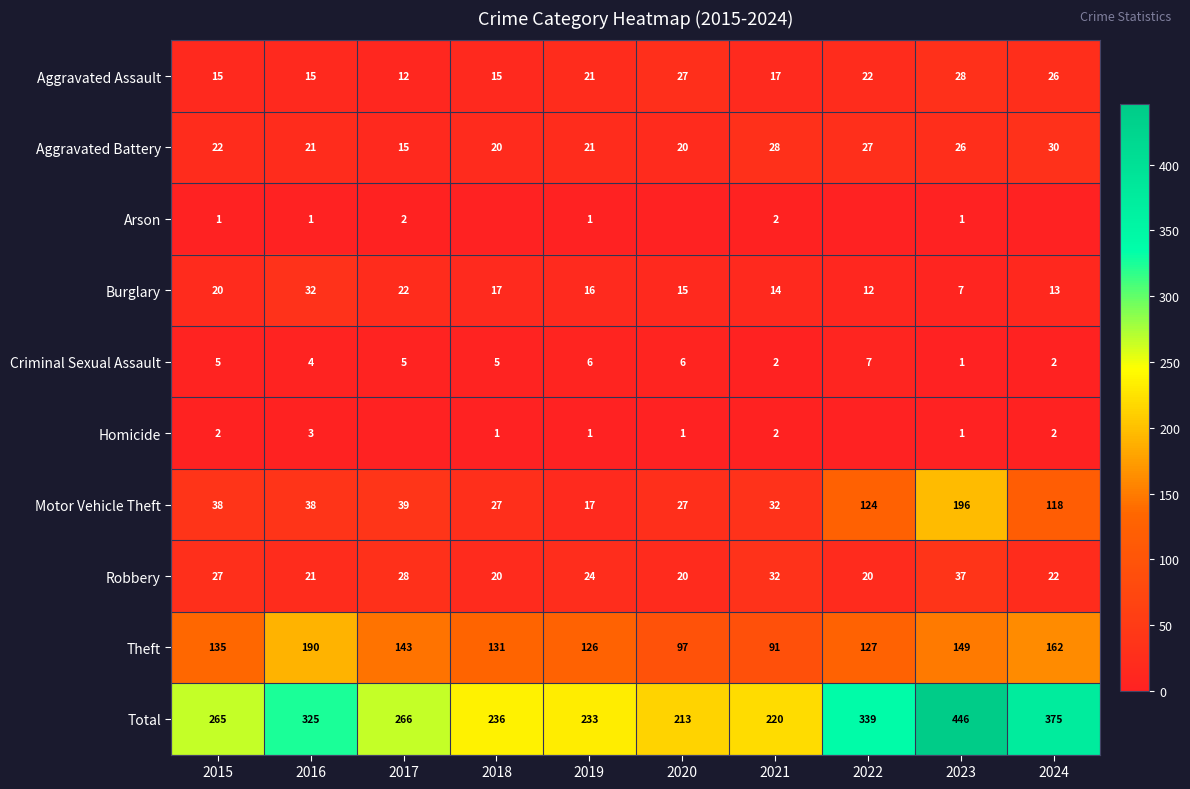

What is the difference between the highest and lowest values at 2022?

339